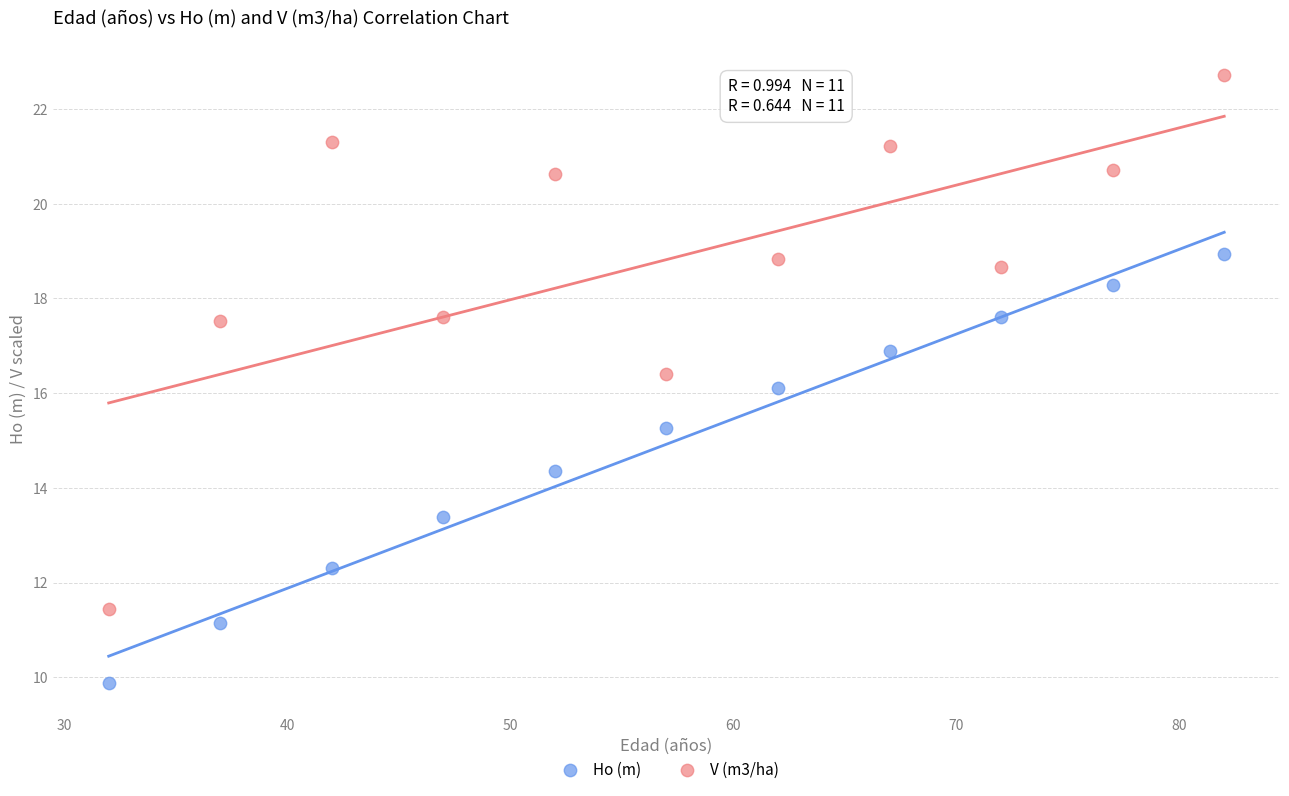

Which series reaches the minimum Y coordinate?

Ho (m)